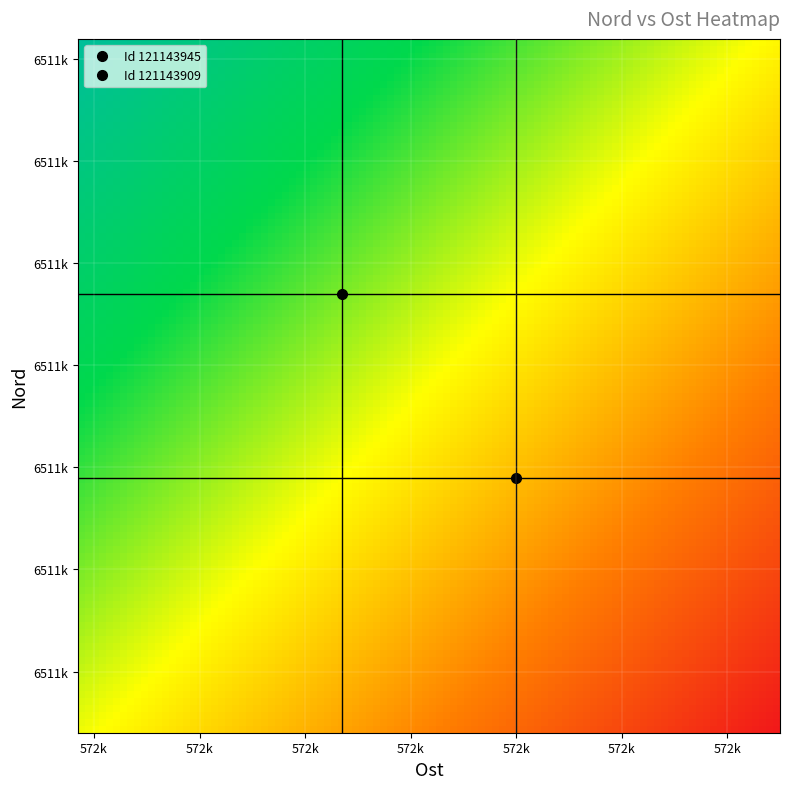

Rank the series by their maximum value, from lowest to highest.

121143909, 121143945